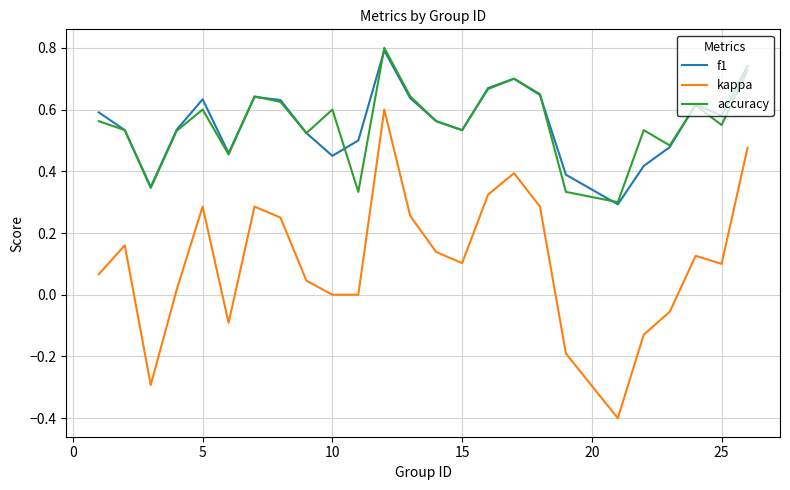

True or false: accuracy and kappa intersect in this chart.

False